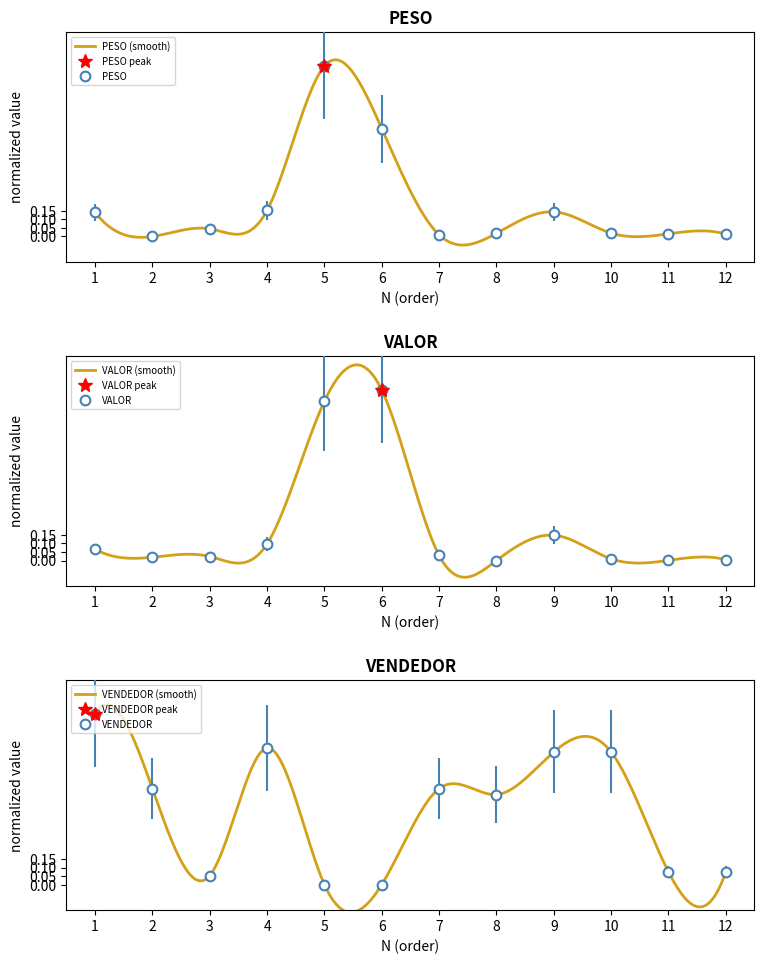

What is the sum of the PESO values at 8 and 1?

0.2